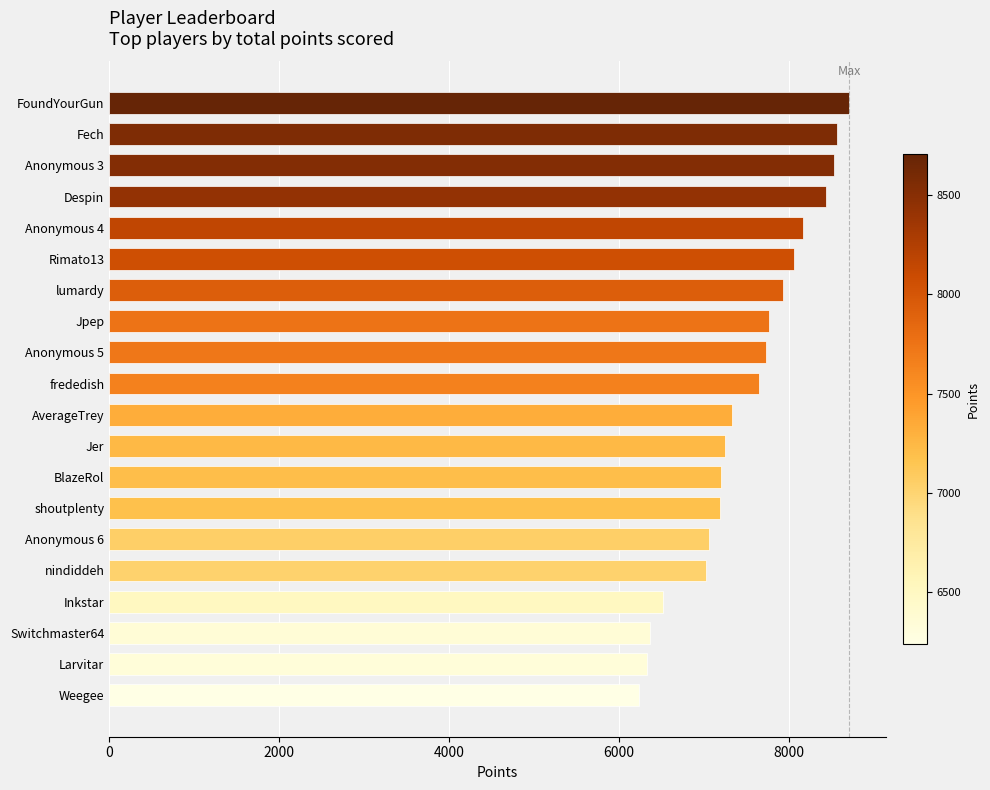

How many data points does each series have?

20